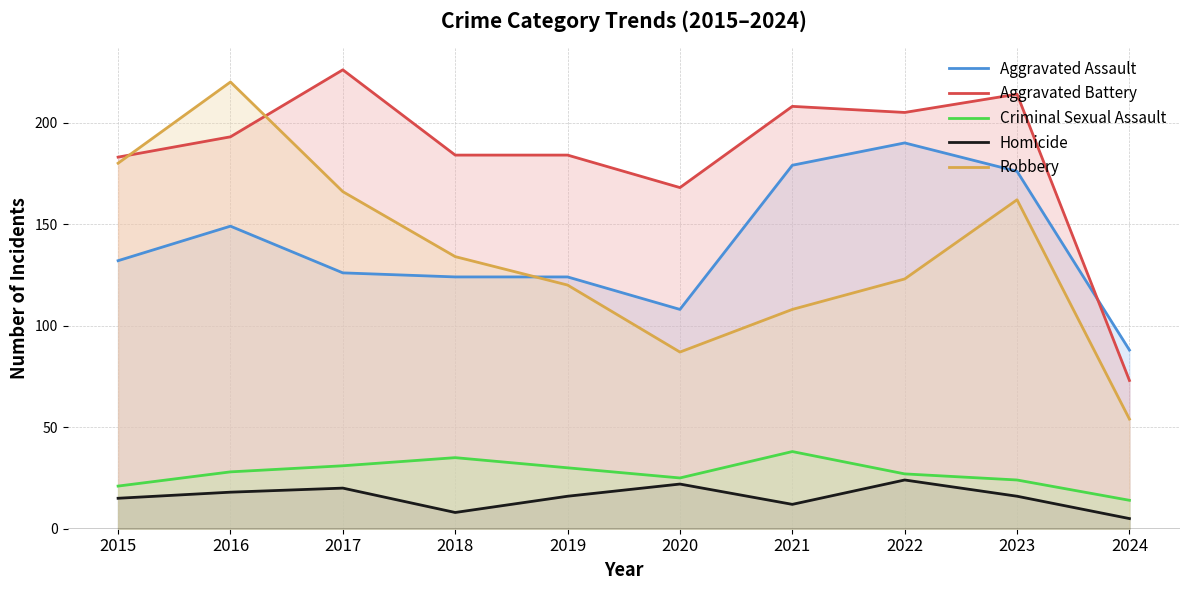

True or false: Robbery and Homicide intersect in this chart.

False